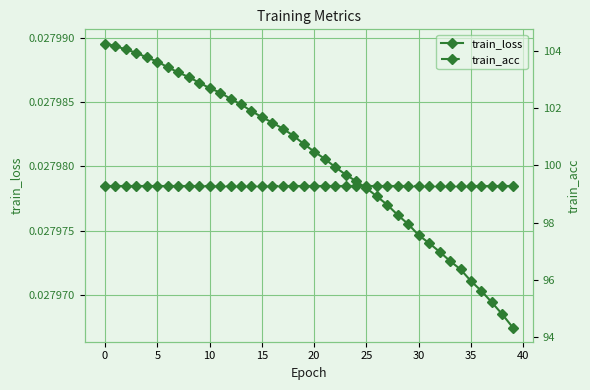

How many lines are shown in the chart?

2